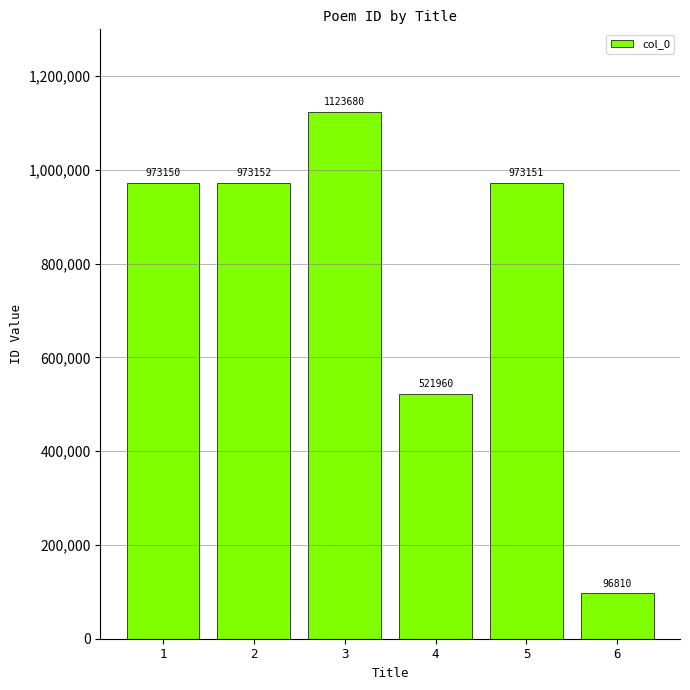

What is the change in value from 2 to 5?

-1